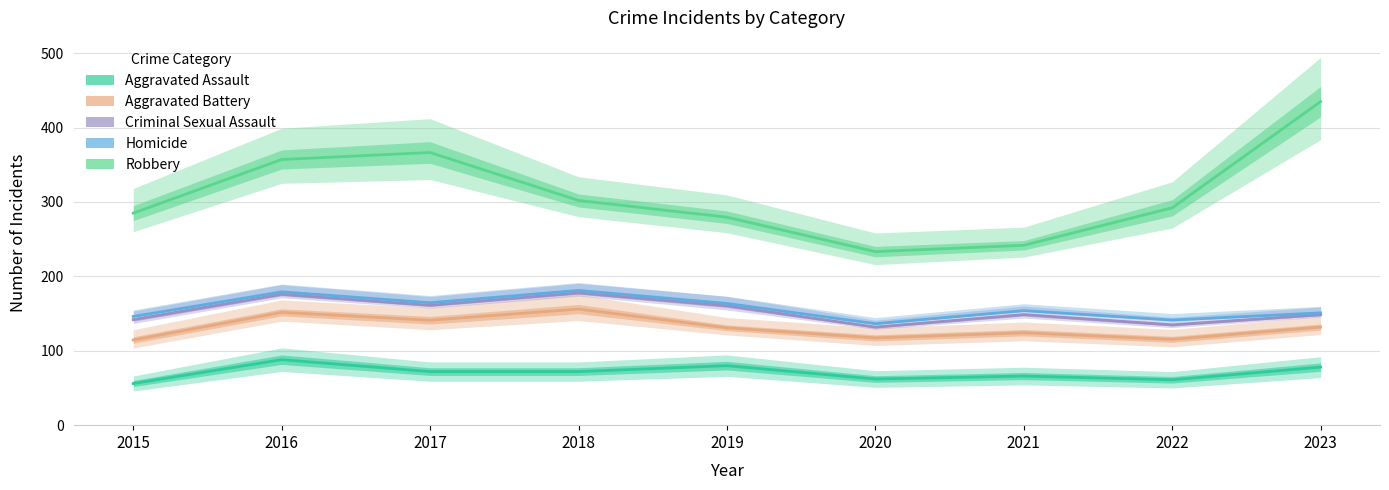

What are all the series names shown in the legend?

Aggravated Assault, Aggravated Battery, Criminal Sexual Assault, Homicide, Robbery